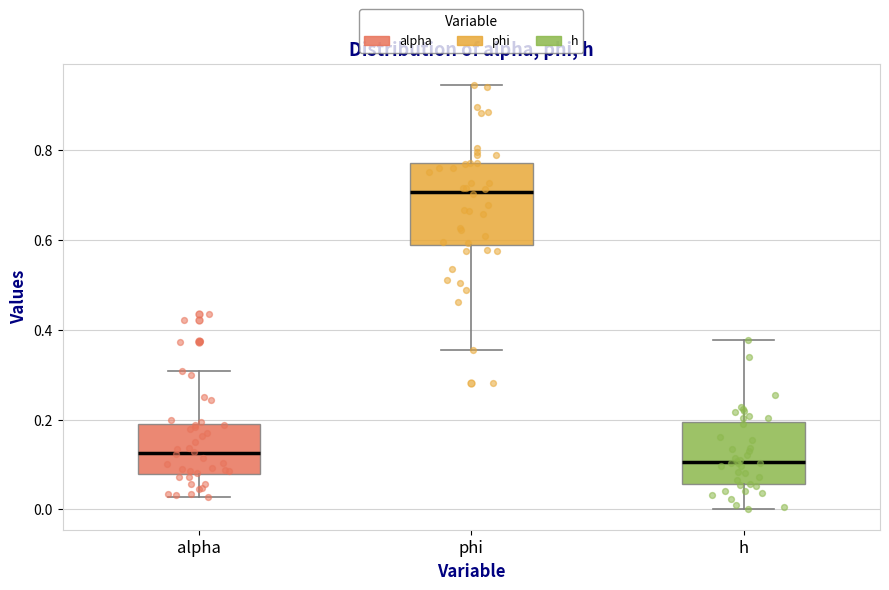

Comparing the boxes themselves (not the whiskers), which one is the tallest?

phi